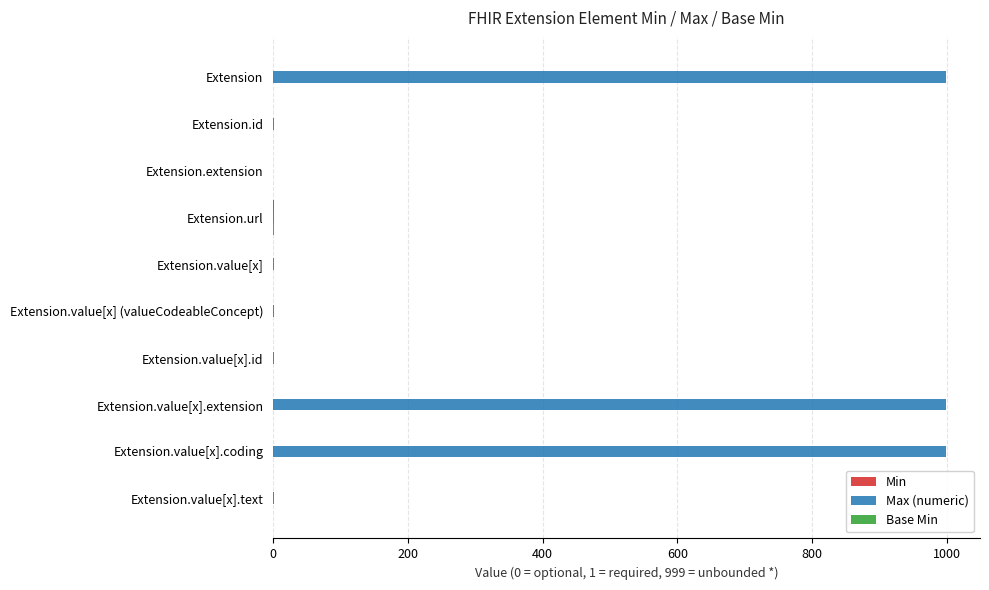

The value of Max (numeric) at Extension.value[x].coding is 1374. True or false?

False